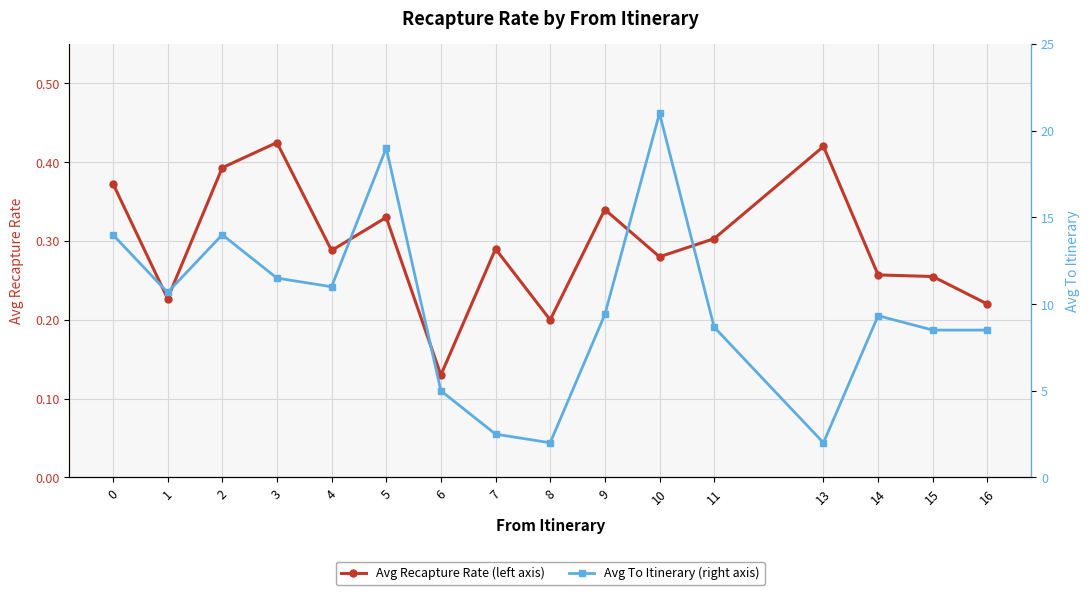

True or false: Avg Recapture Rate (left axis) and Avg To Itinerary (right axis) intersect in this chart.

False